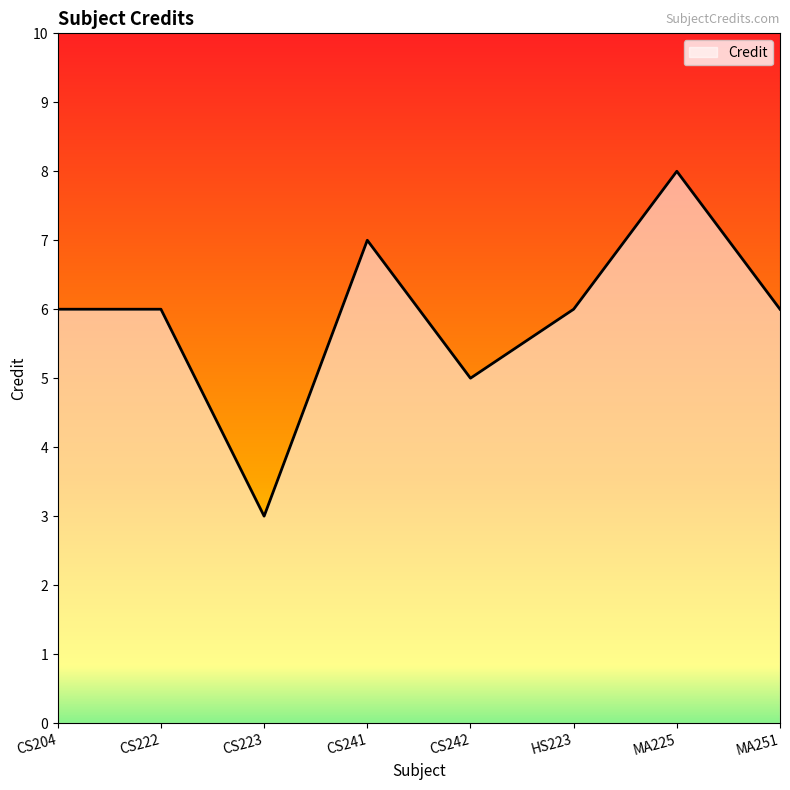

How many interior local valleys (lower than both neighbors) does the data have?

2